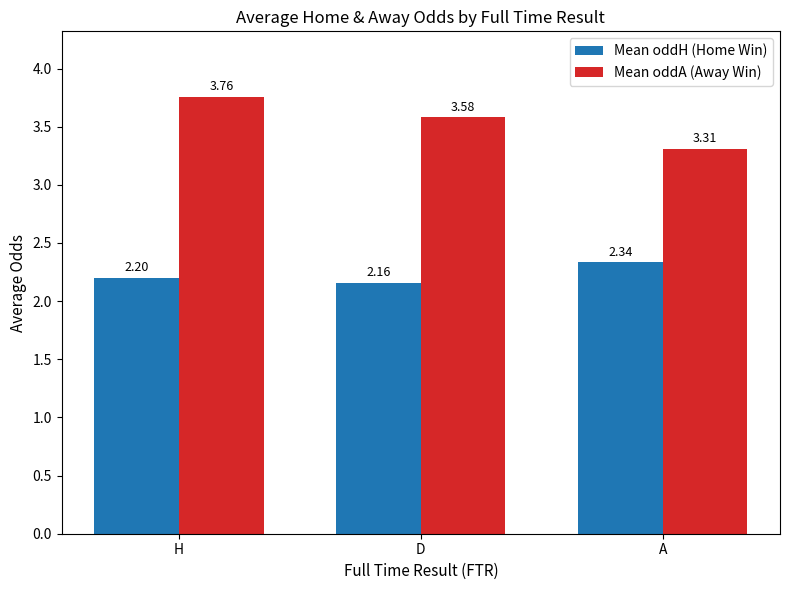

What is the average value of the Mean oddH (Home Win) series?

2.2